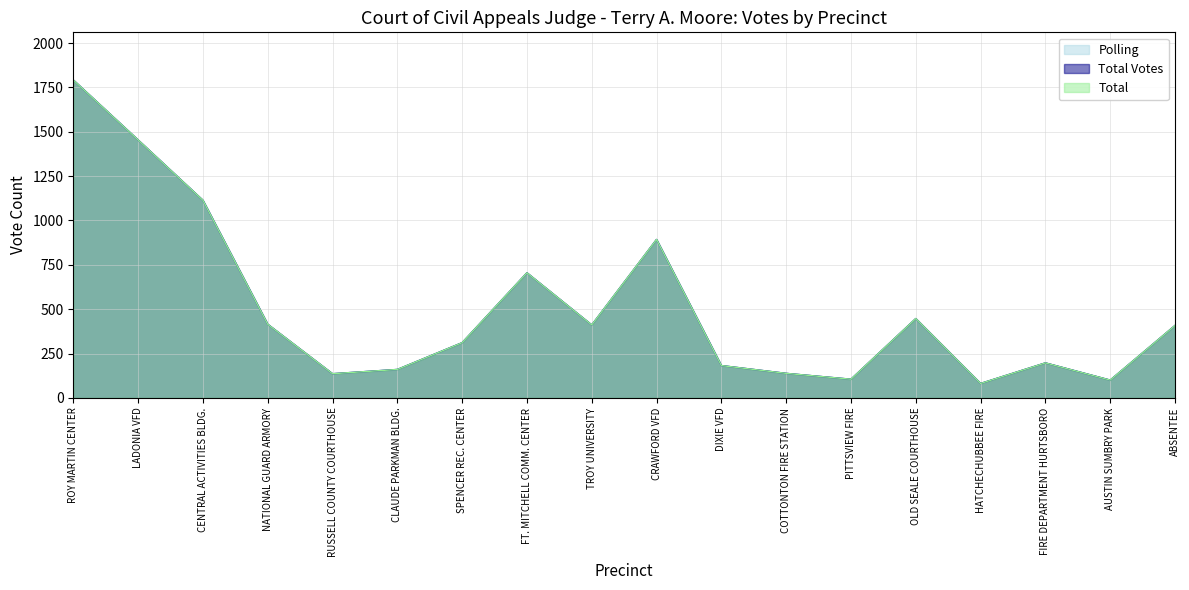

At which label does Total Votes reach its peak?

ROY MARTIN CENTER